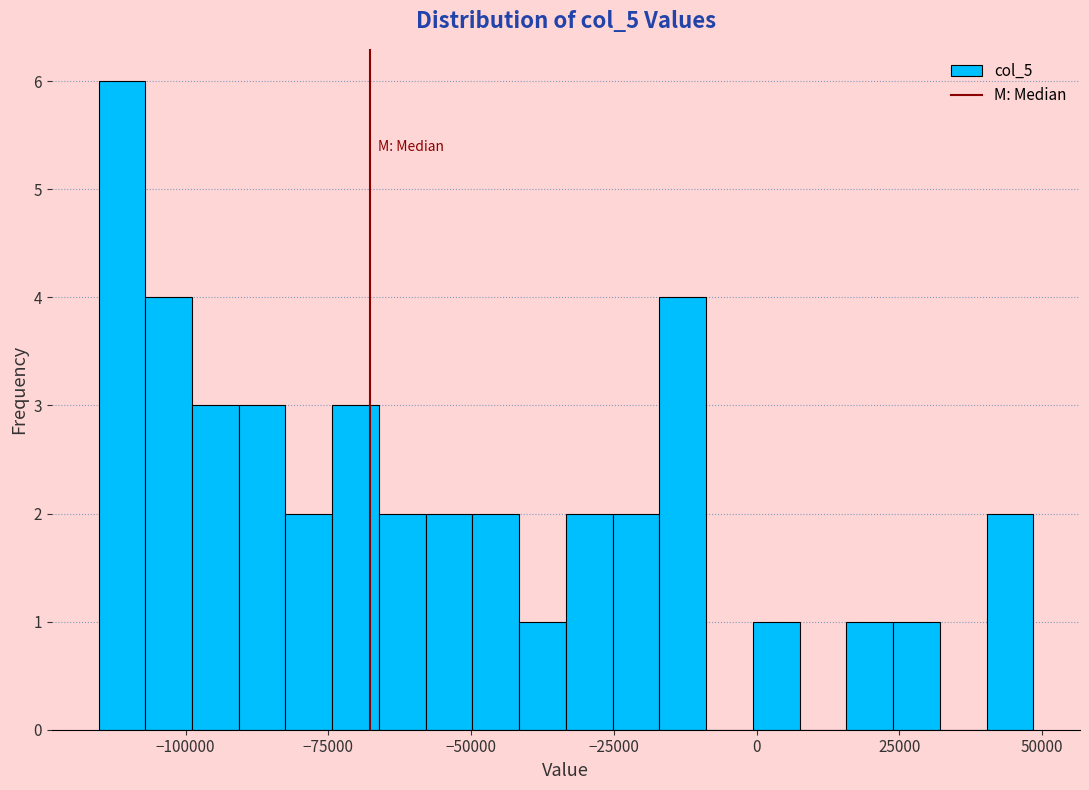

Read against the x-axis, roughly where is the centre of the tallest bar?

-110000